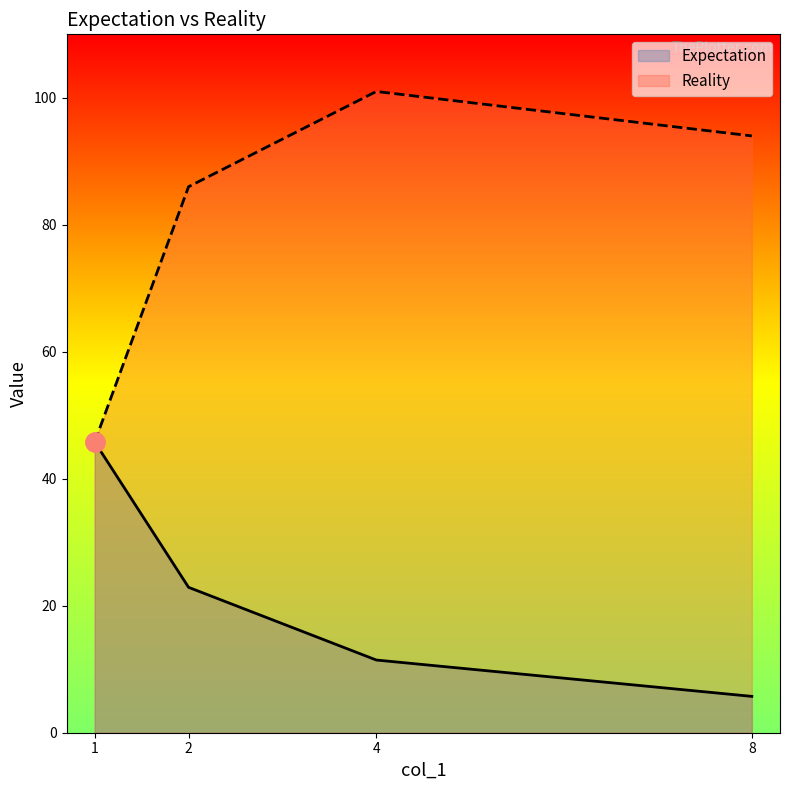

What is the sum of the Expectation values at 8 and 2?

28.6